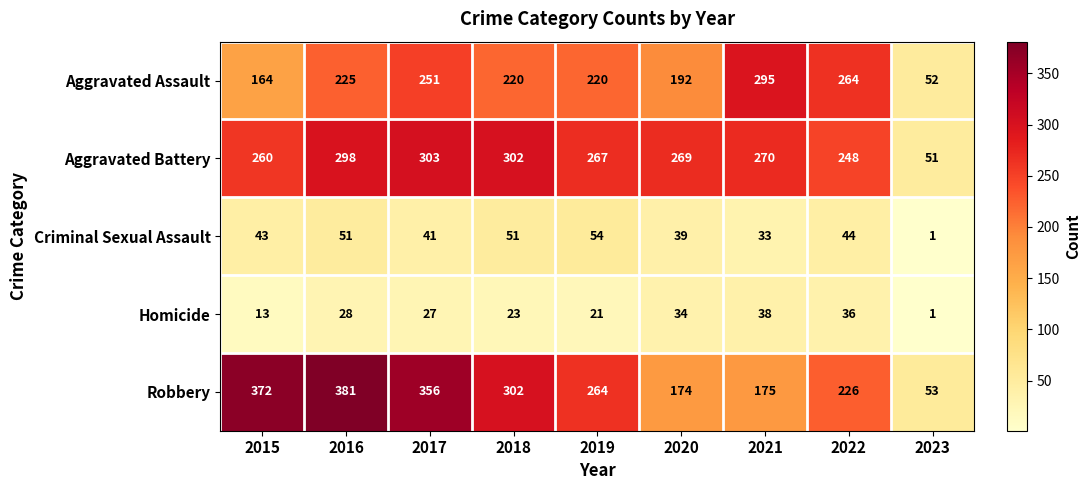

At 2016, list the series in order from largest to smallest.

Robbery, Aggravated Battery, Aggravated Assault, Criminal Sexual Assault, Homicide